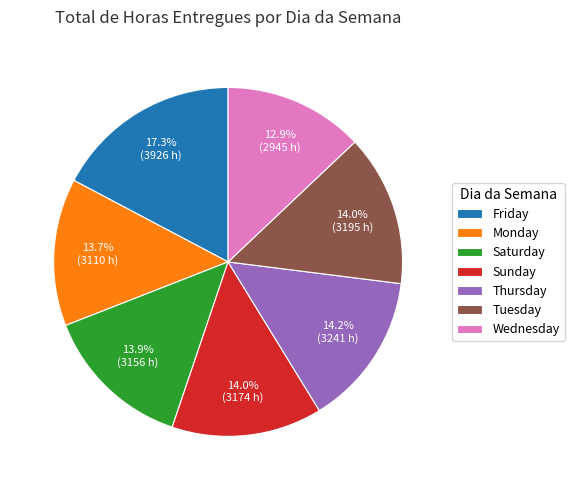

What percentage do Friday and Wednesday together represent?

30.2%